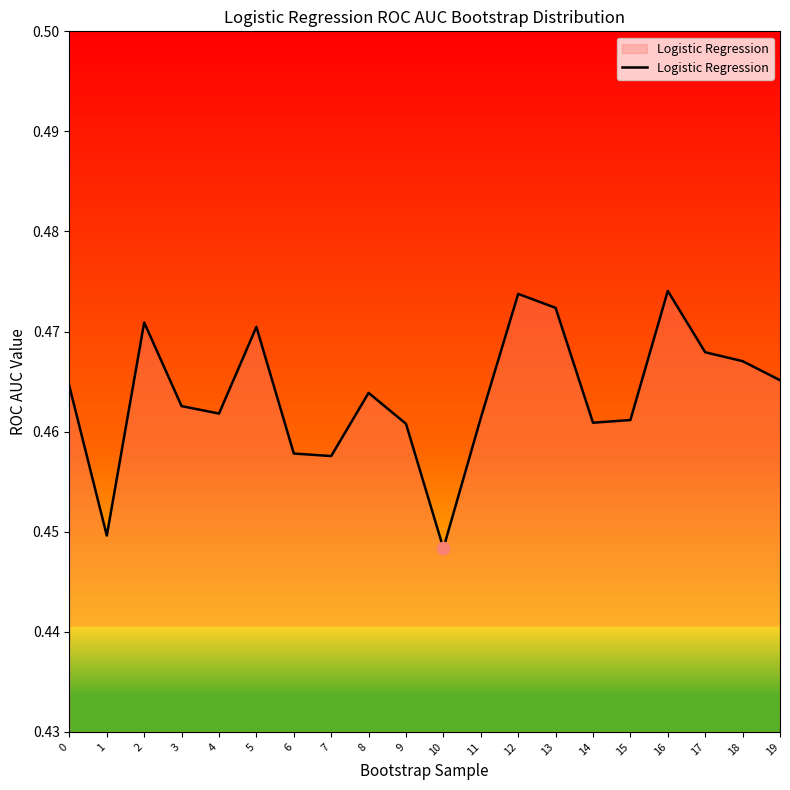

Which has a higher value, 14 or 6?

14